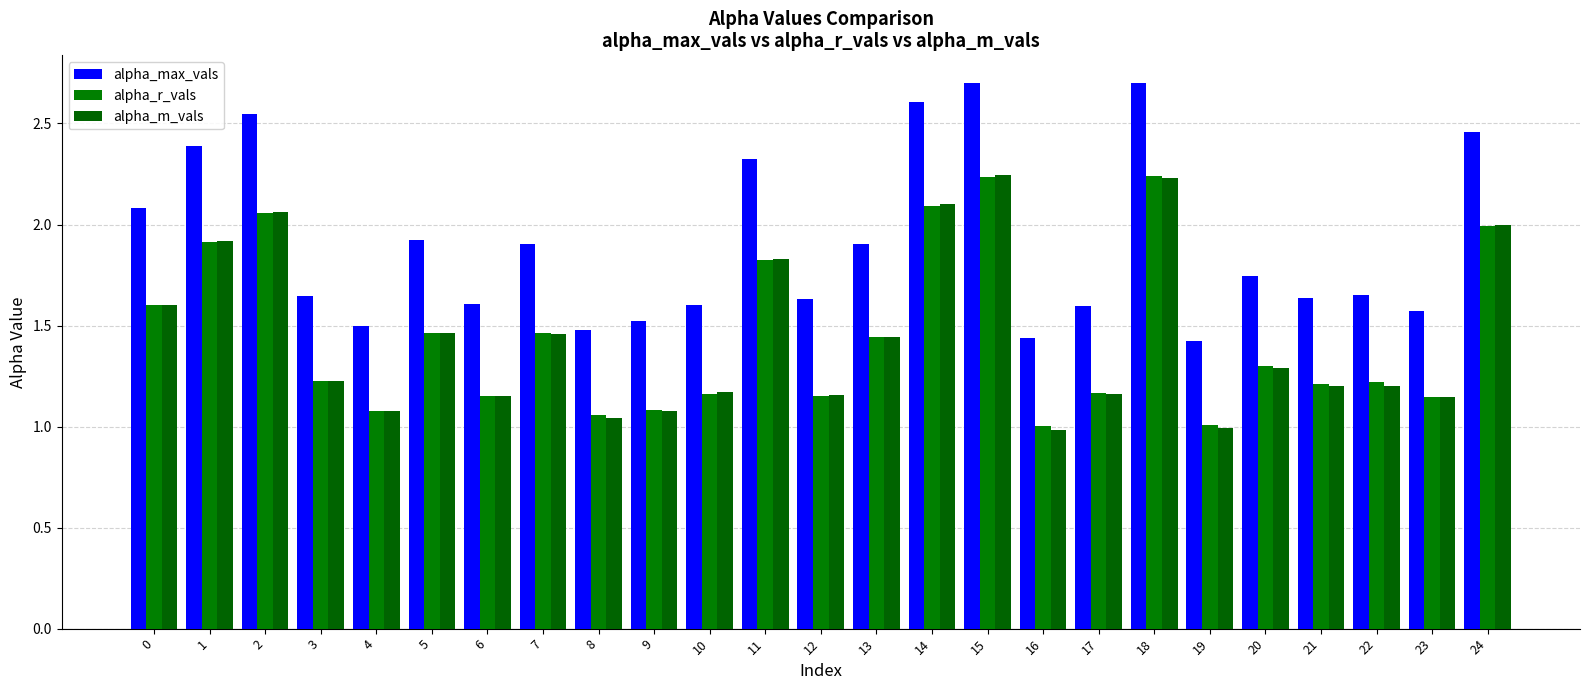

Which series has the widest spread of values?

alpha_max_vals